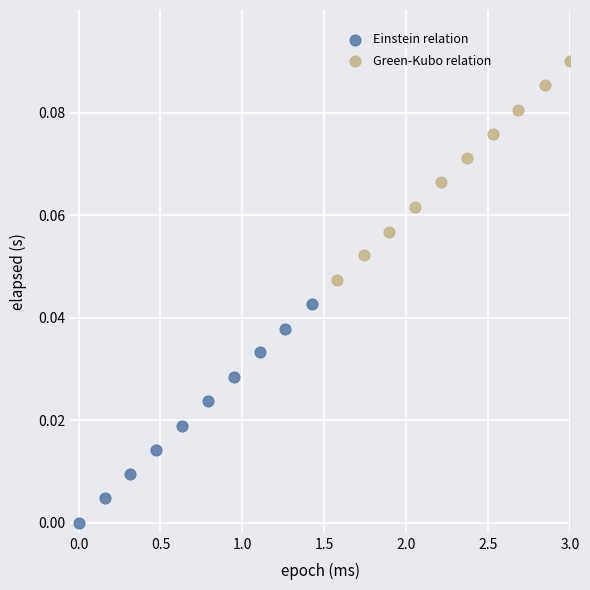

Which series contains the lowest Y value?

Einstein relation